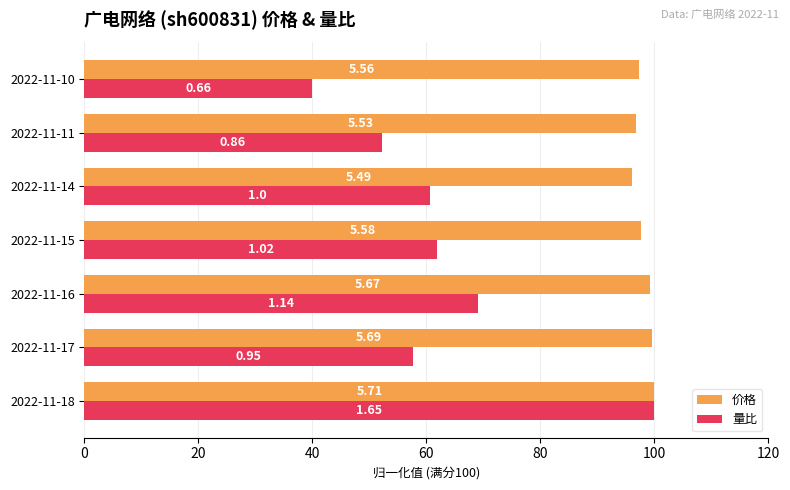

What are all the series names shown in the legend?

价格, 量比